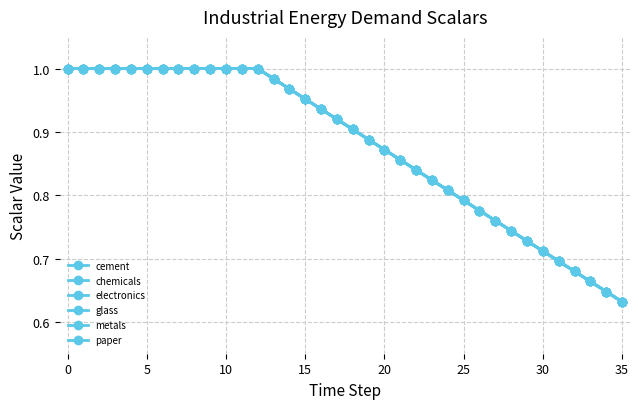

True or false: chemicals and glass intersect in this chart.

False